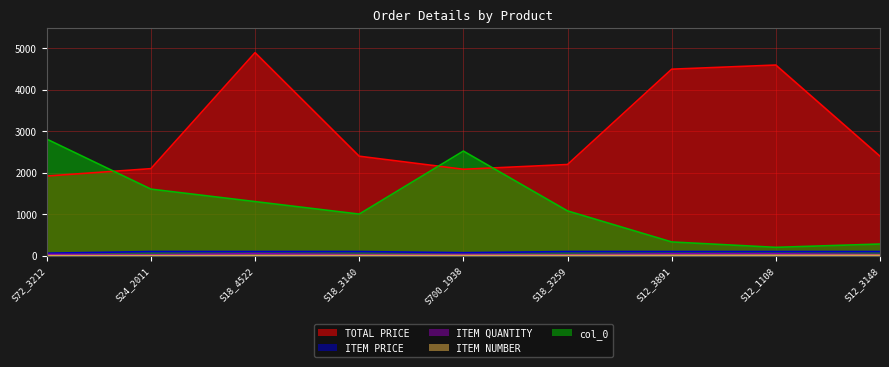

At which category does TOTAL PRICE reach its first local valley?

S700_1938